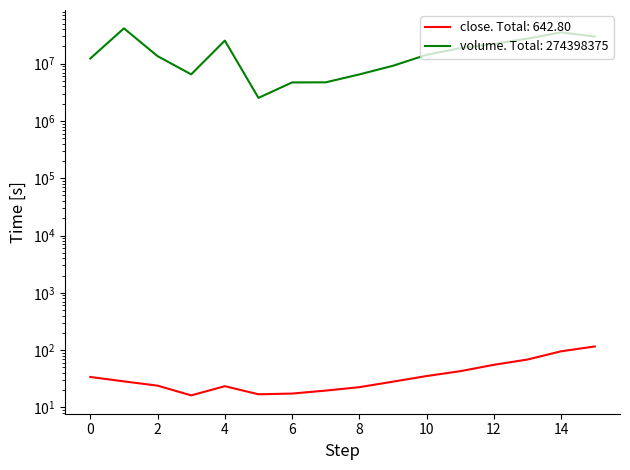

How many data points does each series have?

16